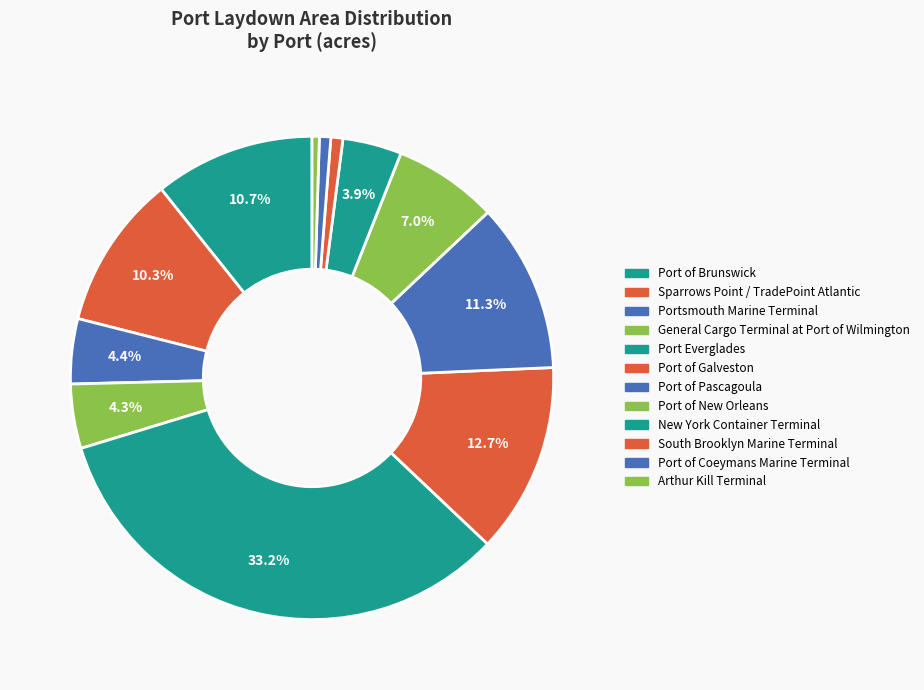

How many segments does this pie chart have?

12